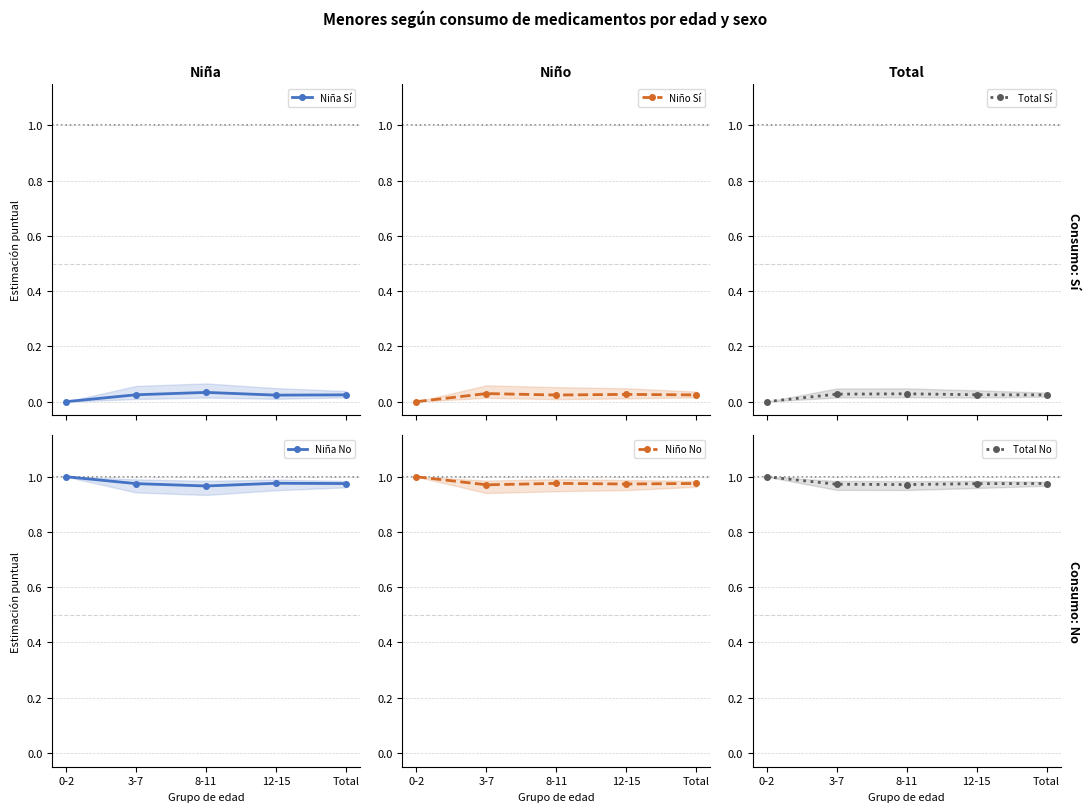

True or false: Niño No and Niño Sí intersect in this chart.

False